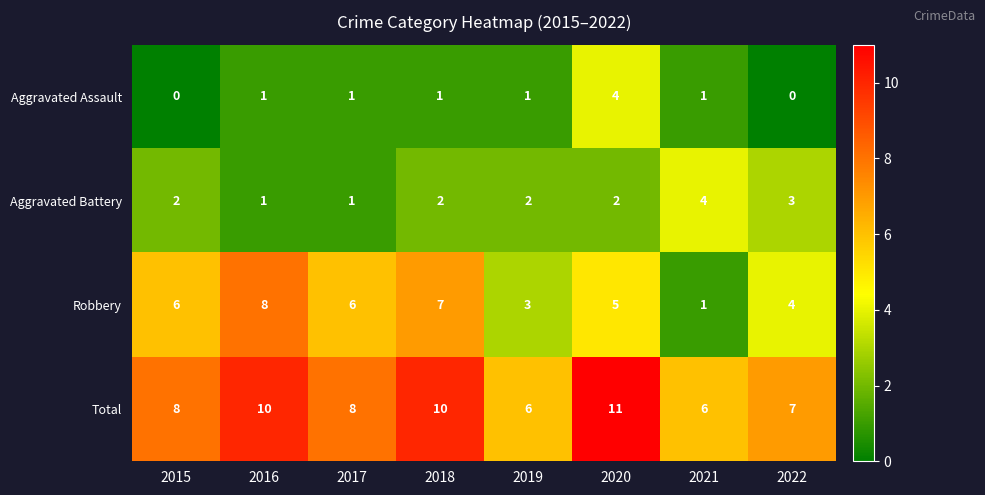

What is the sum of the Total values at 2019 and 2020?

17